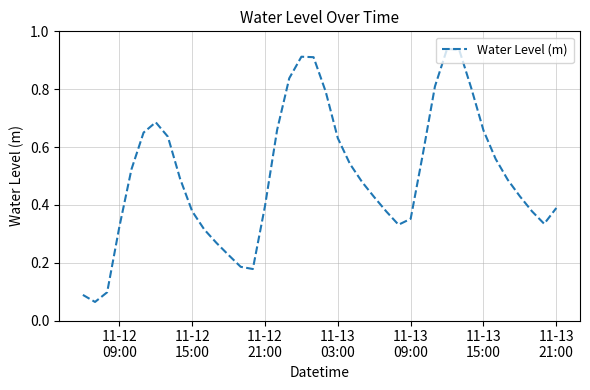

True or false: the data has more than 1 interior local peaks.

True